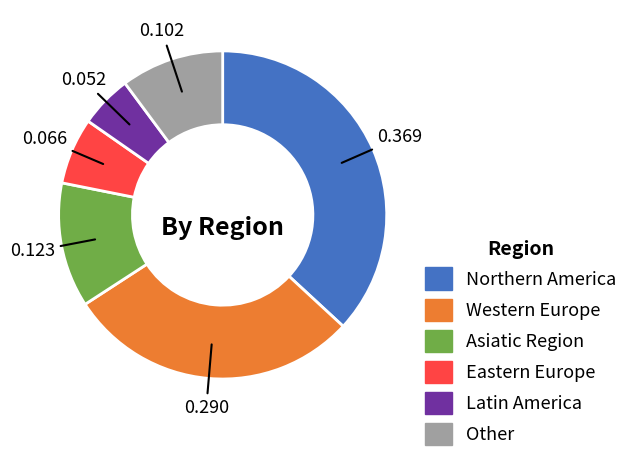

Does any single category account for the majority?

No